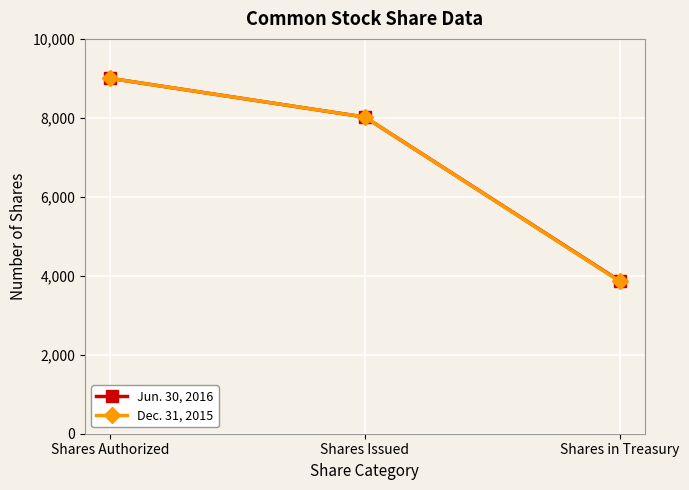

Where does the Jun. 30, 2016 series first go above 8019?

Shares Authorized